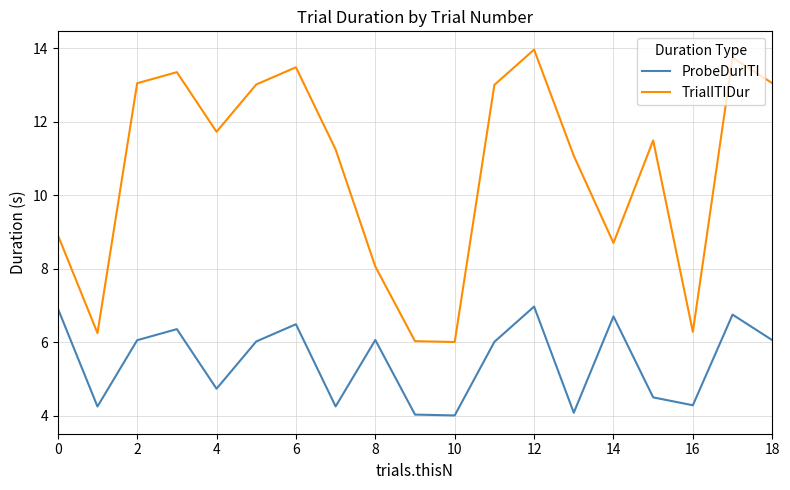

Which series has the largest range (max minus min)?

TrialITIDur